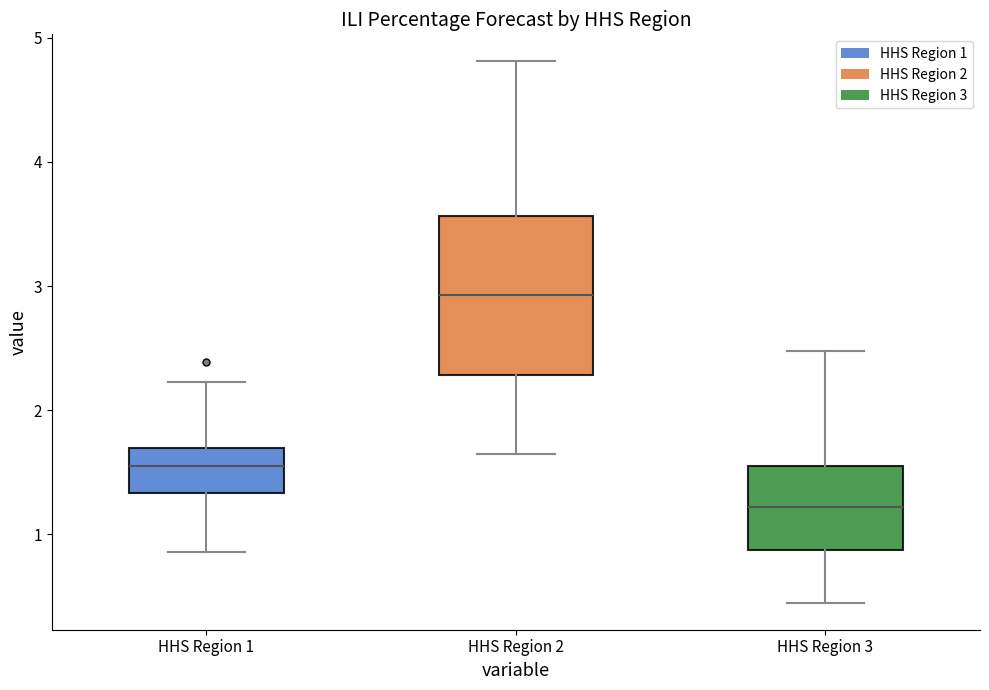

Reading left to right, read every box against the y-axis: the position of its median line, the range the box covers, and the ends of its whiskers. The values are not printed on the chart, so give them approximately, as read against the axis.

HHS Region 1: median 1.5, box 1.3 to 1.7, whiskers 0.9 to 2.2
HHS Region 2: median 2.9, box 2.3 to 3.6, whiskers 1.7 to 4.8
HHS Region 3: median 1.2, box 0.9 to 1.6, whiskers 0.5 to 2.5